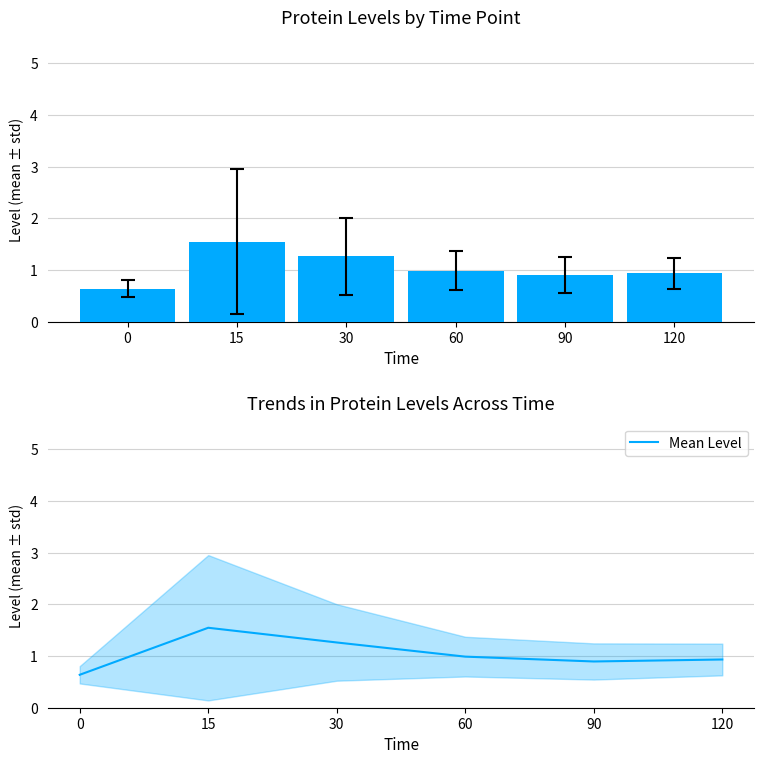

Read the value at 90.

0.9